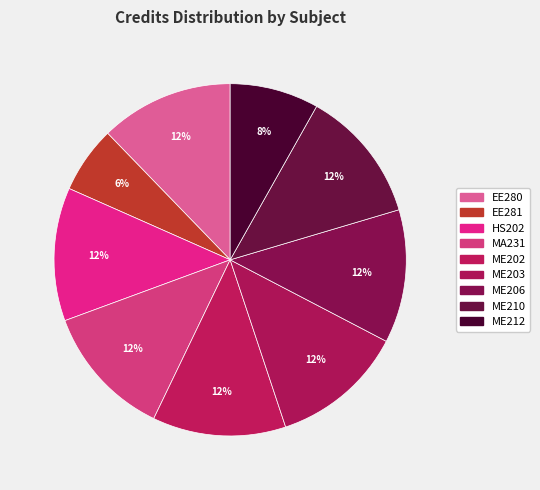

How many segments does this pie chart have?

9